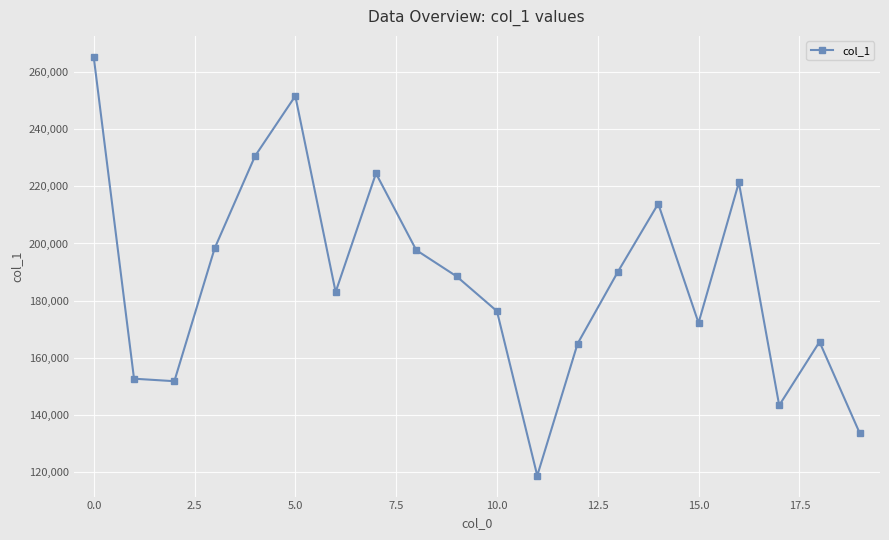

How many interior local valleys (lower than both neighbors) does the data have?

5